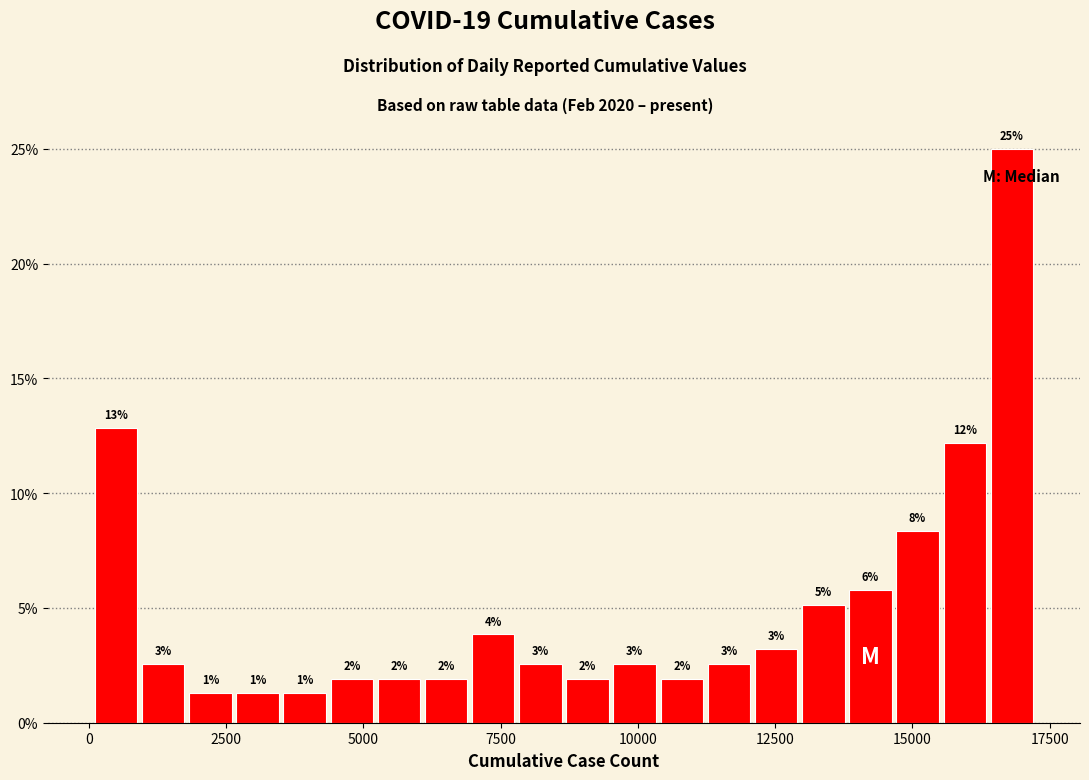

Around what value on the x-axis is the tallest bar? Give the approximate position of its centre, as read against the axis.

17000